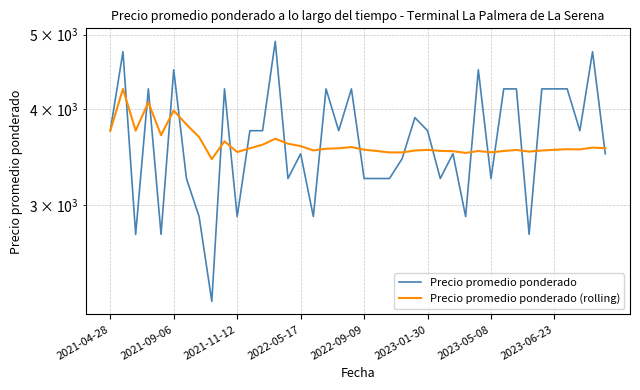

What position from the right is 39?

1